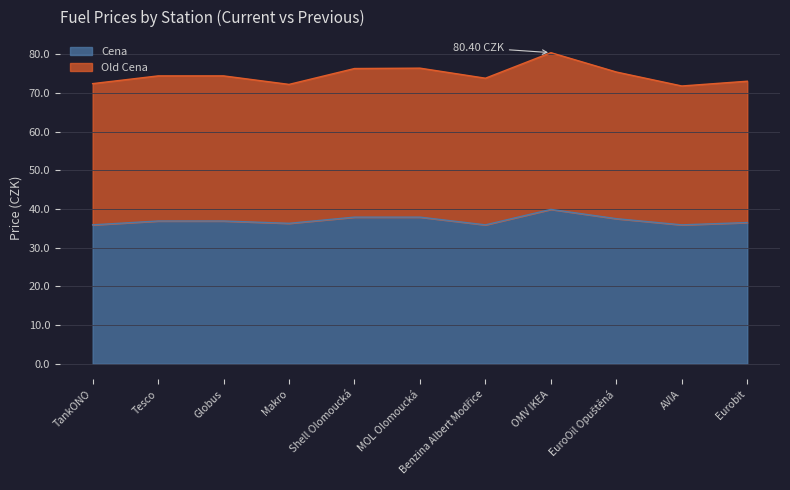

Between Shell Olomoucká and Globus, which is larger?

Shell Olomoucká